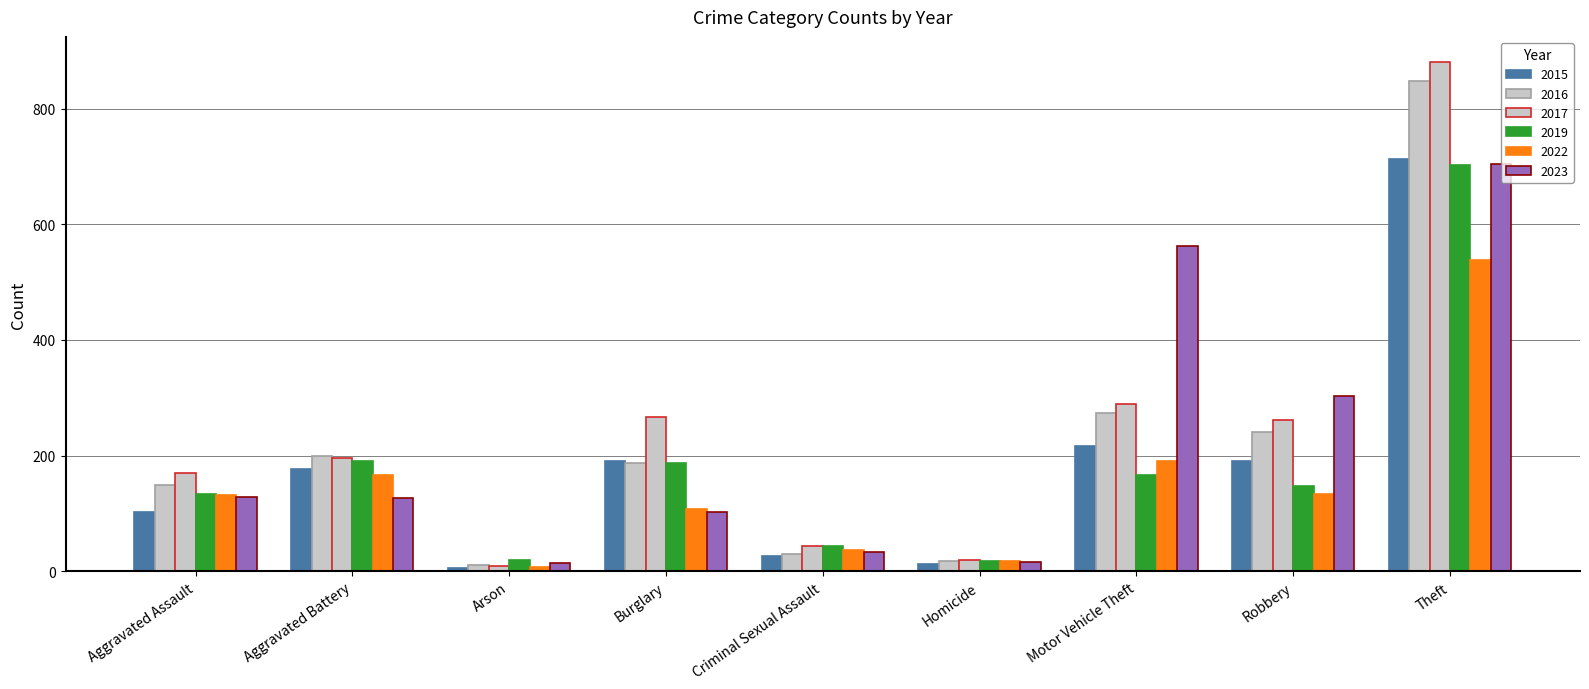

How many series are shown in this chart?

6